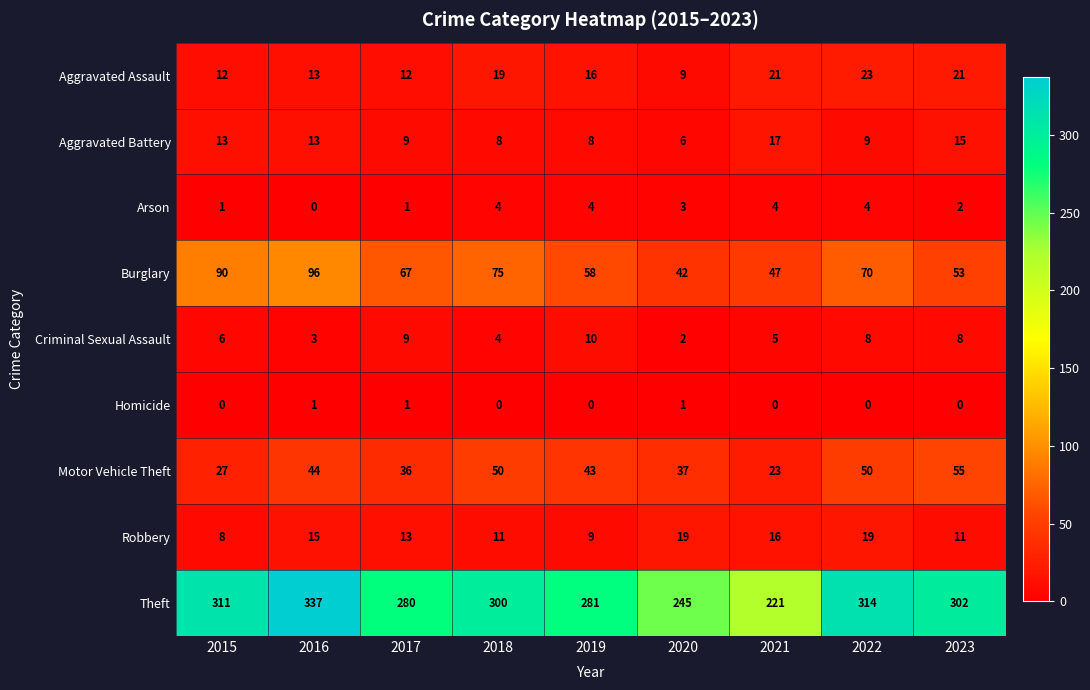

What is the minimum value for Motor Vehicle Theft?

23